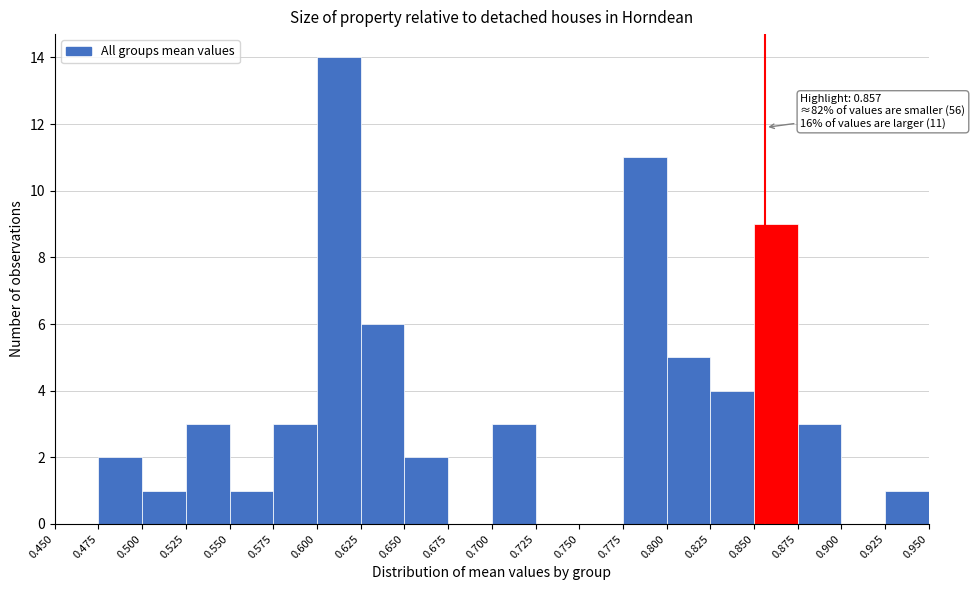

Over which range of the x-axis is the bar tallest?

0.600 to 0.625